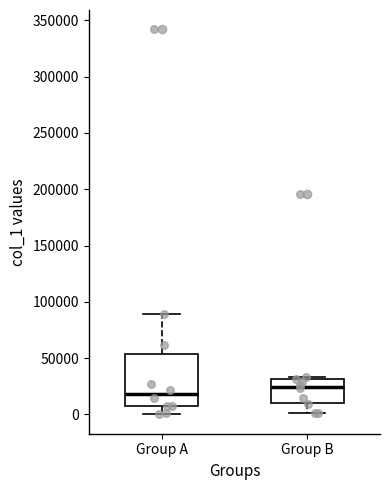

Which box's median line is the highest?

Group B